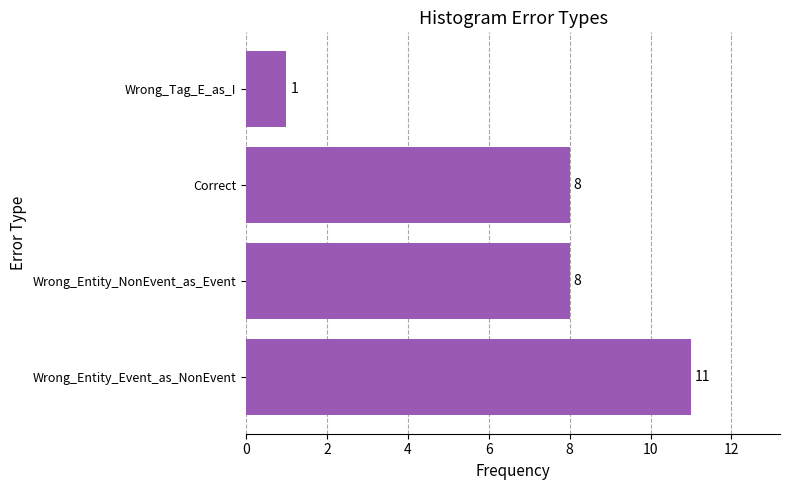

True or false: the data shows 12 at Wrong_Entity_NonEvent_as_Event.

False